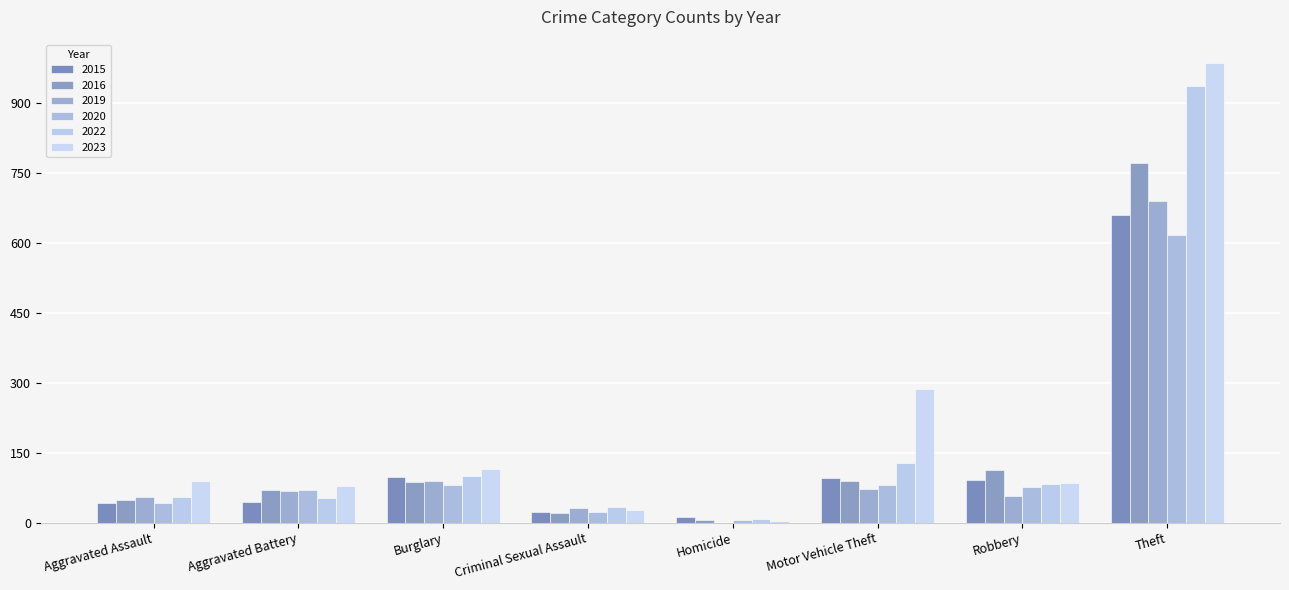

How many groups of bars are there?

8